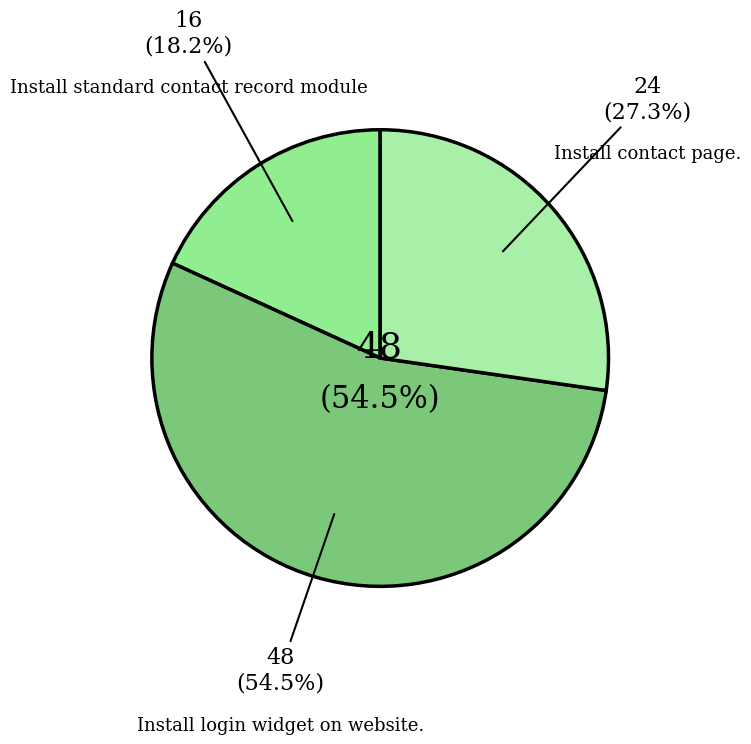

Approximately how many times larger is the value at Install standard contact record module compared to Install contact page.?

0.7